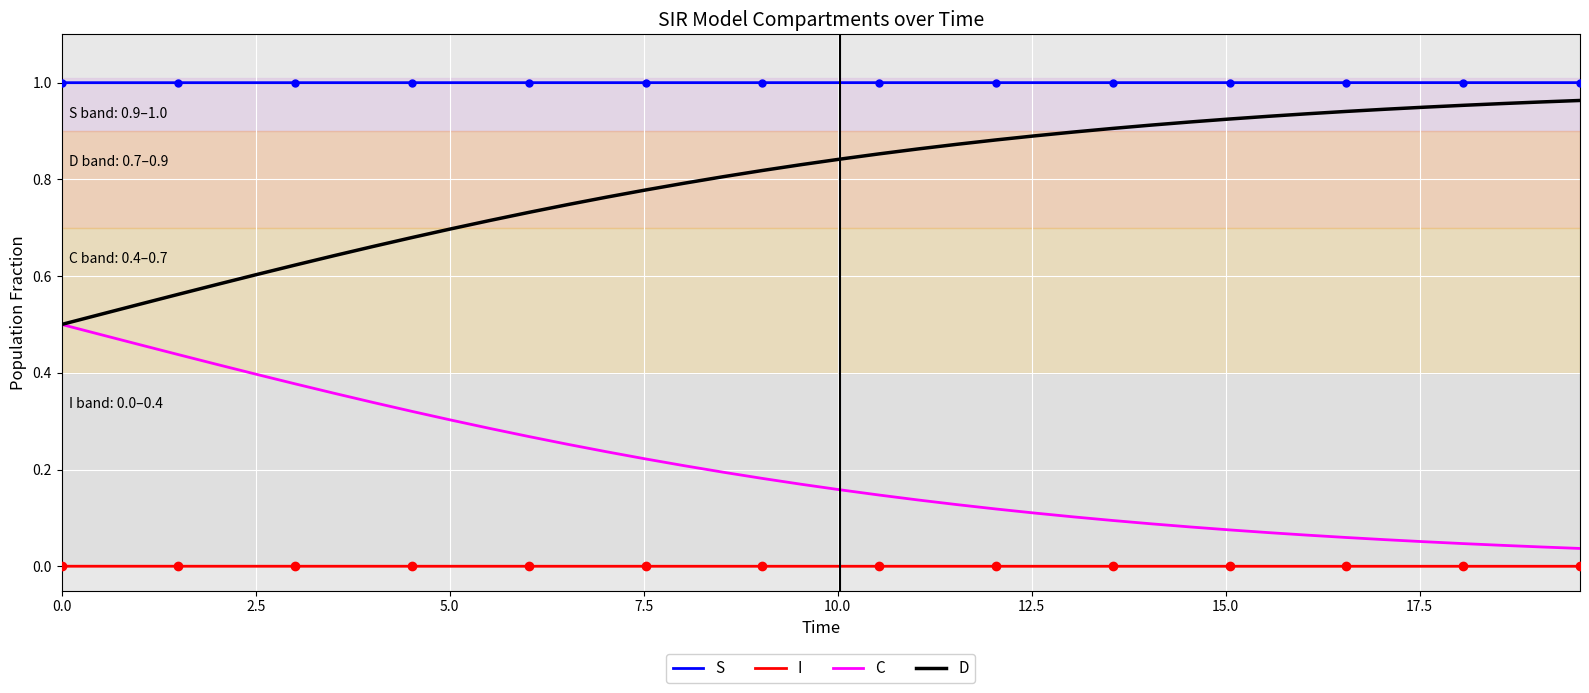

True or false: C and S intersect in this chart.

False